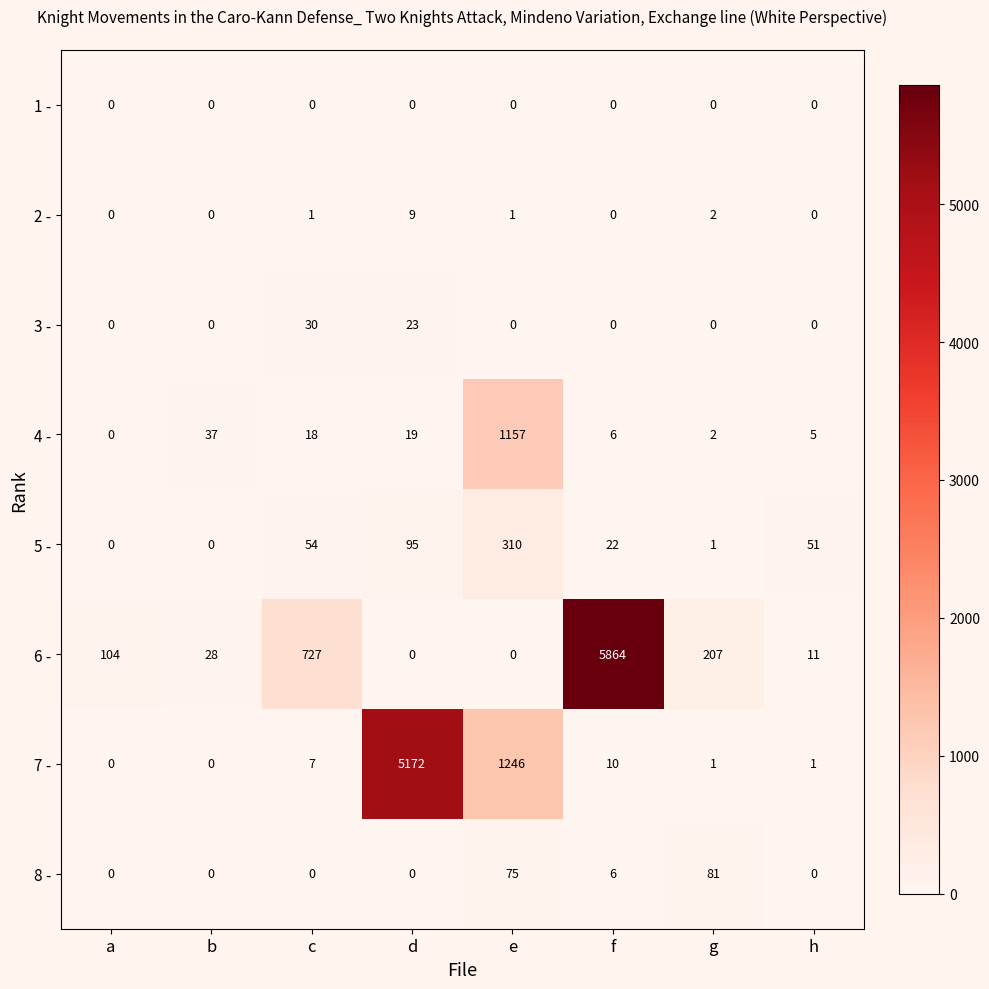

Is it true that 4 - equals 0 at a?

True